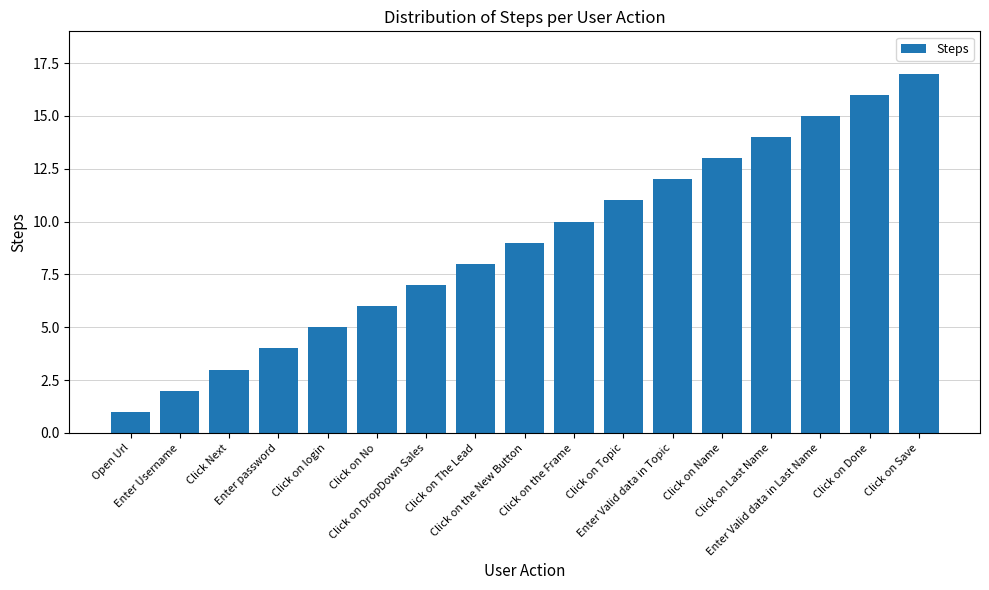

Reading left to right, extract all data points from this chart.

1	2	3	4	5	6	7	8	9	10	11	12	13	14	15	16	17